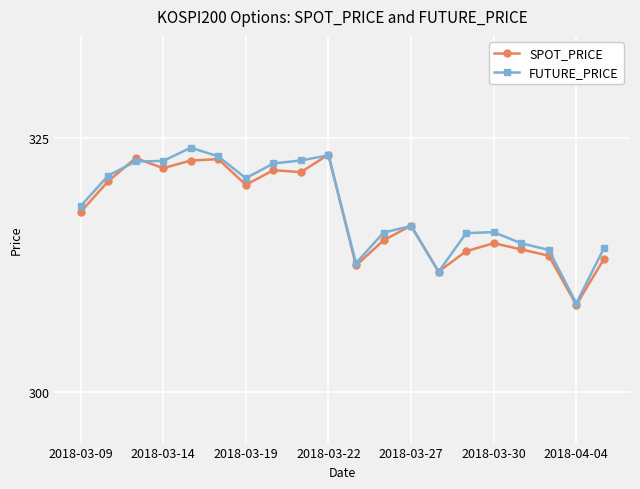

What is the maximum value for FUTURE_PRICE?

324.0